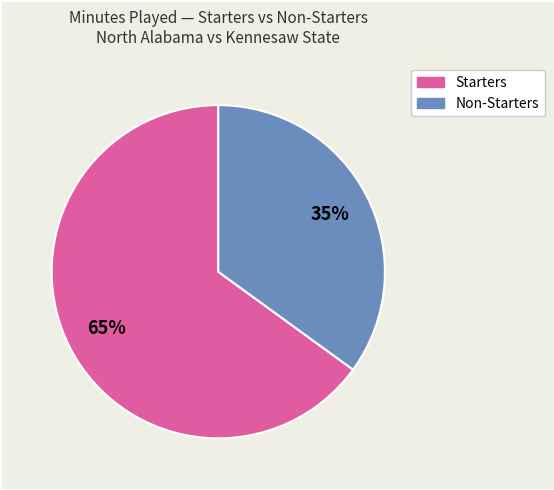

To the nearest percent, what is the difference between the largest and smallest slice percentages?

30%